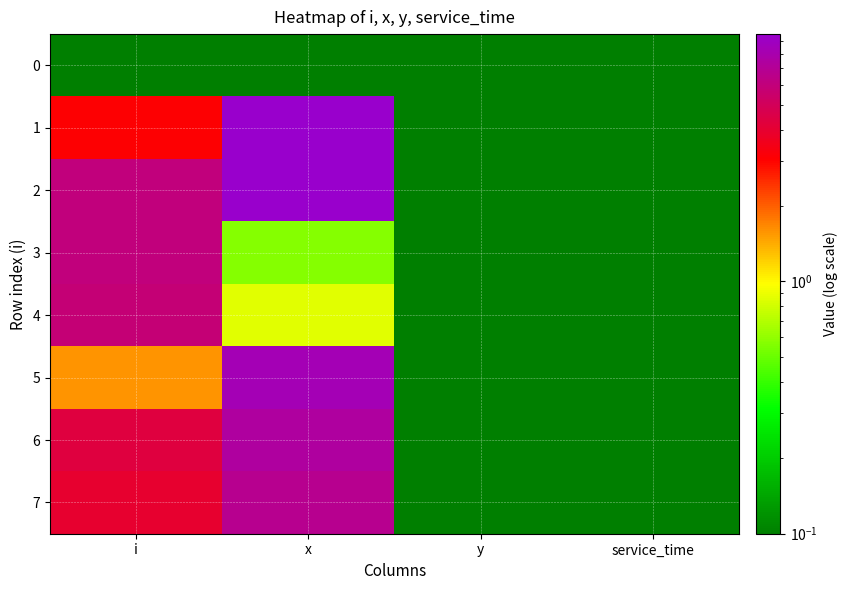

At which category does the chart reach its peak across all series?

x